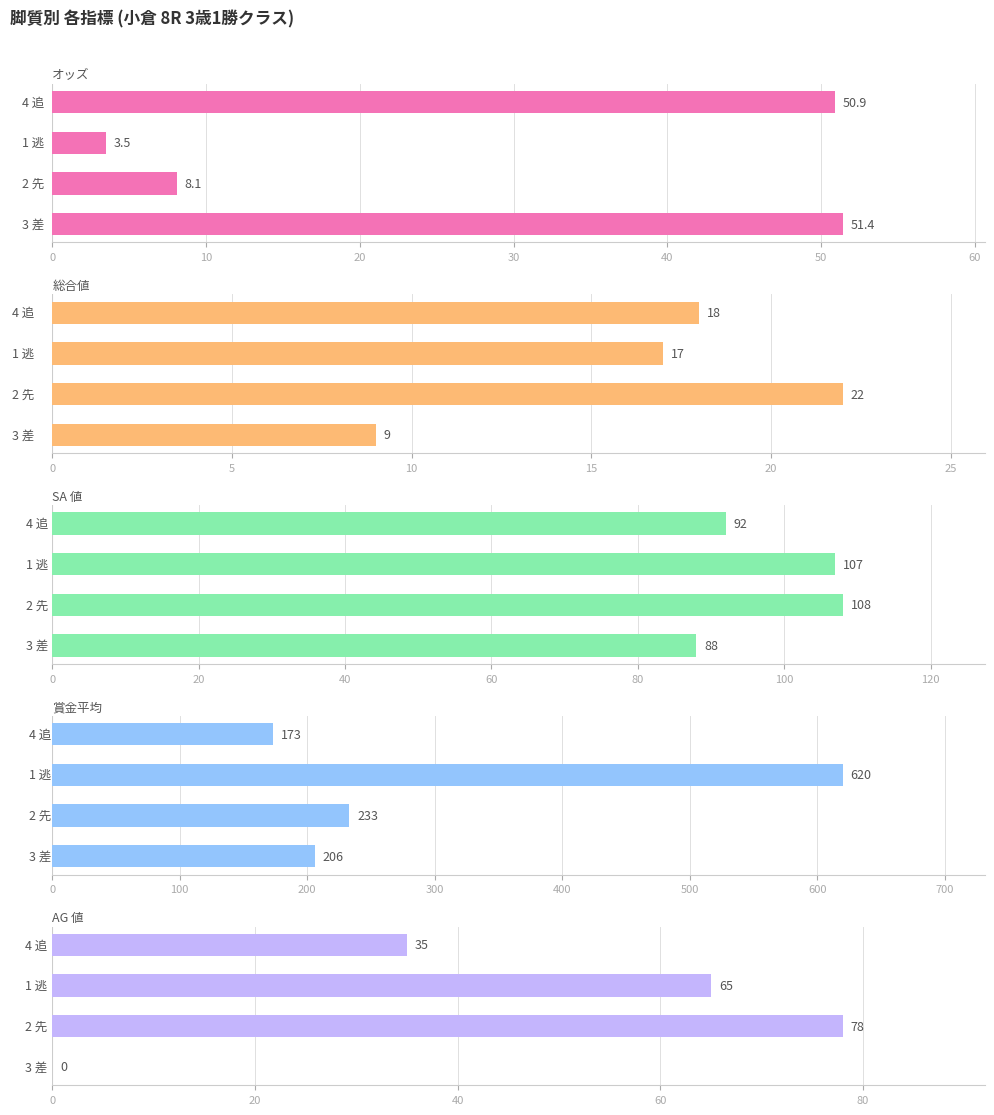

What is the difference between the highest and lowest values at 20?

616.5